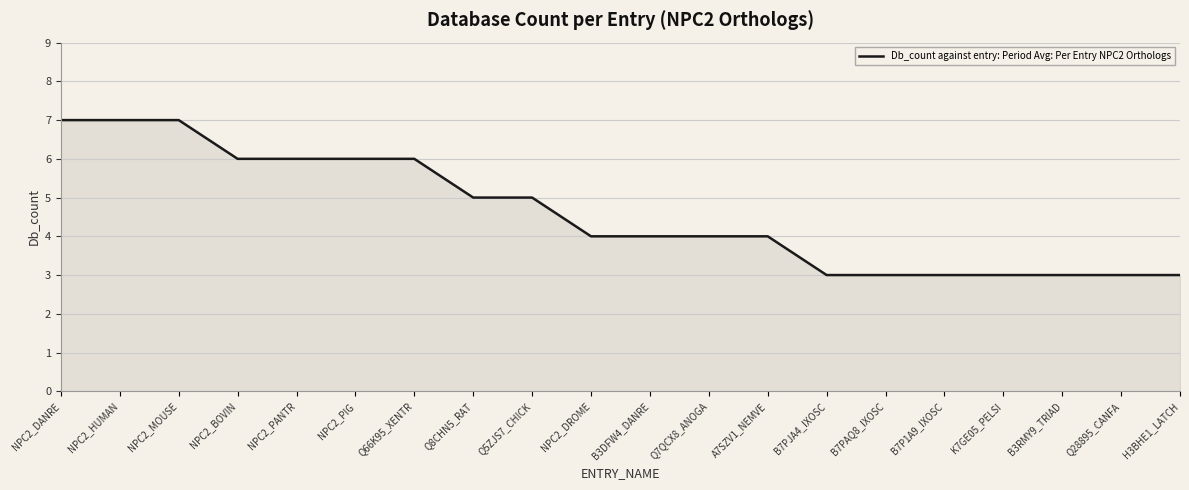

Reading right to left, list all the values displayed in this chart.

3	3	3	3	3	3	3	4	4	4	4	5	5	6	6	6	6	7	7	7